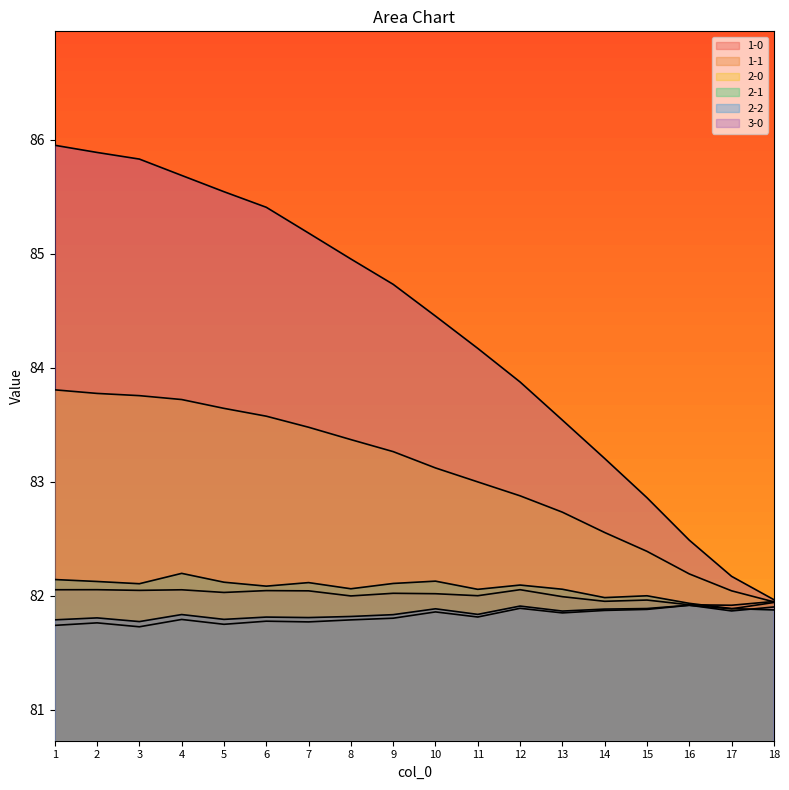

How many 2-2 values are between 81 and 82?

18